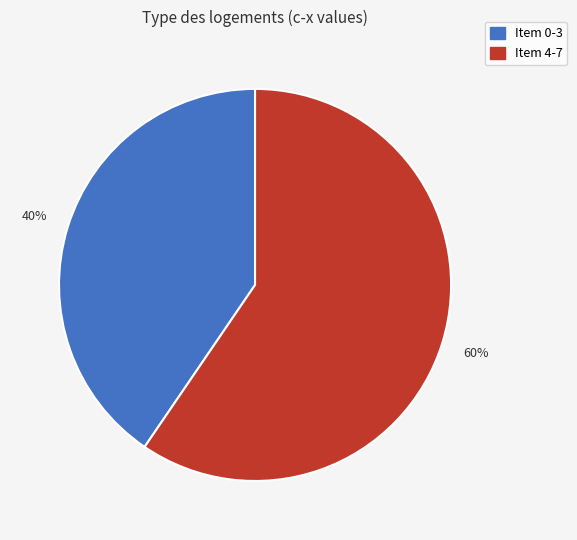

Does Item 0-3 account for over 50% of the chart?

No